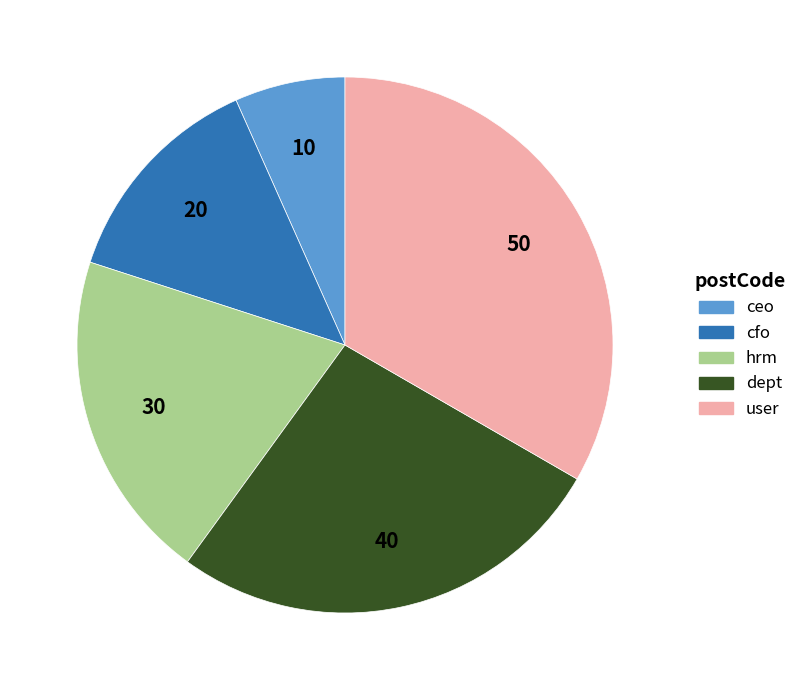

Which category has the biggest portion of the pie?

user